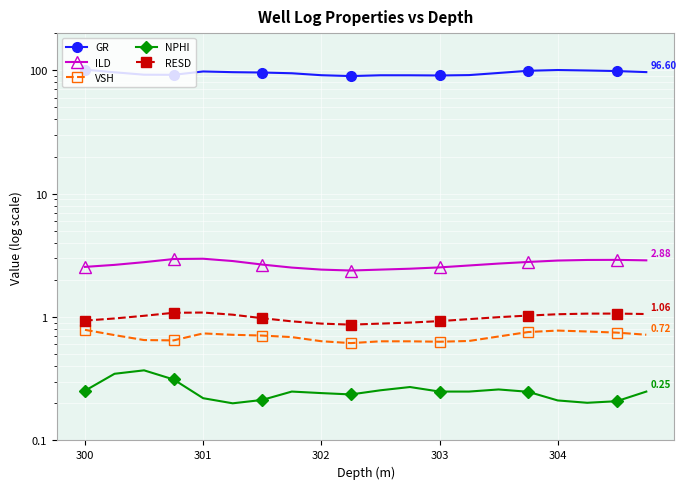

True or false: VSH and RESD intersect in this chart.

False